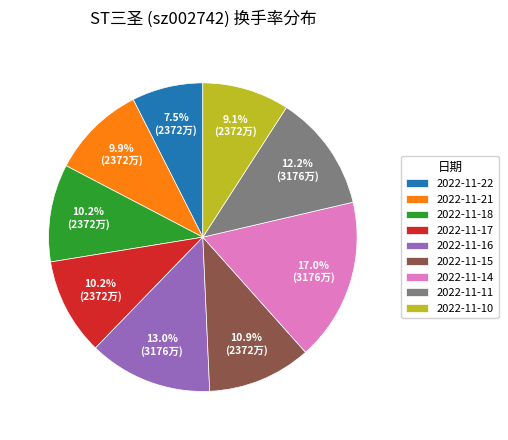

What percentage is the 2022-11-16 slice, to the nearest percent?

13%